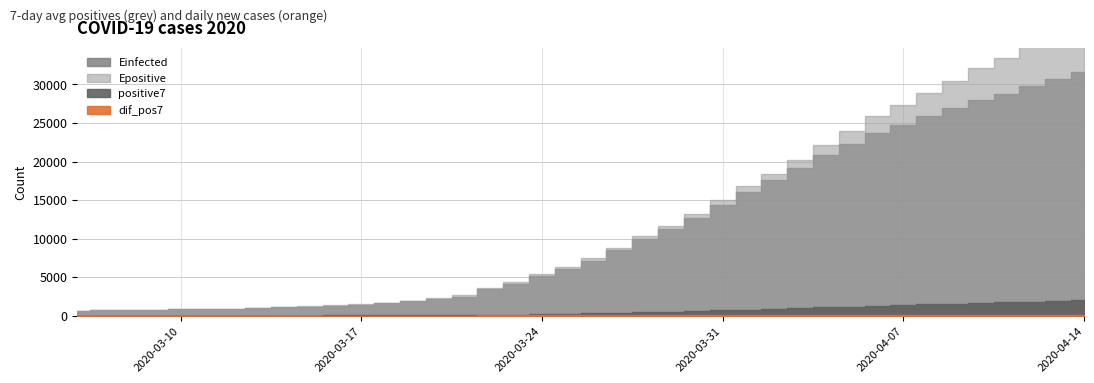

How many data points does each series have?

40